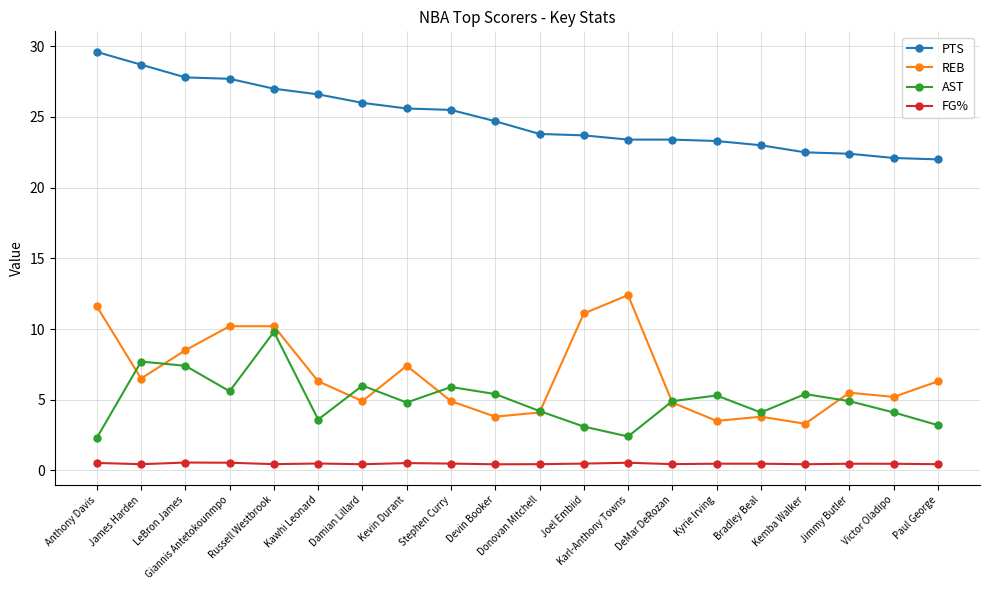

Which series has the widest spread of values?

REB